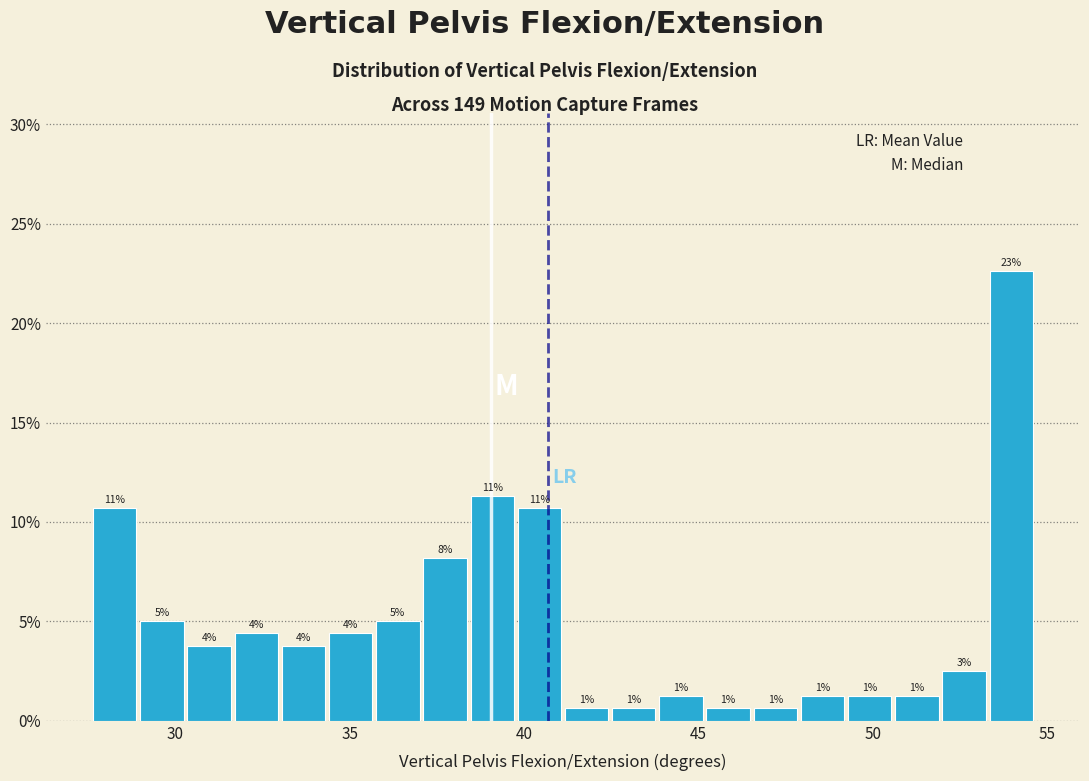

Read against the x-axis, roughly where is the centre of the tallest bar?

54.0